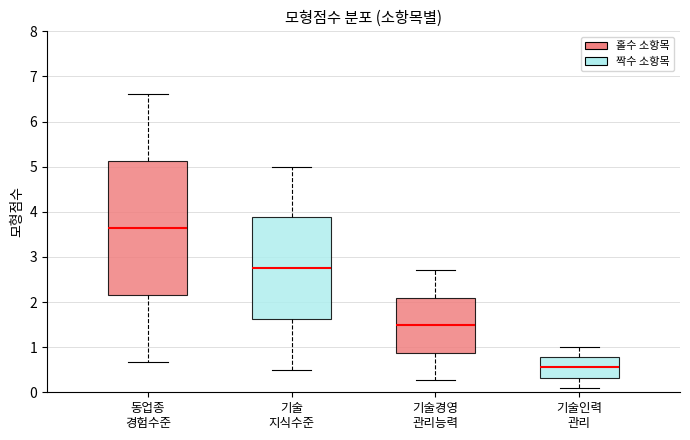

Which box is the tallest, from its lower edge to its upper edge?

동업종 경험수준